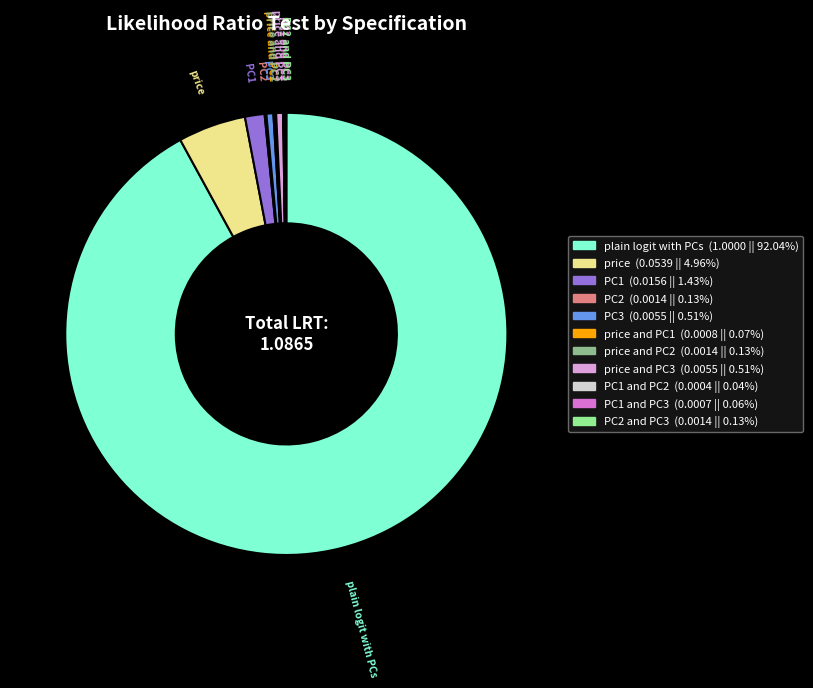

Is there any slice that represents more than half of the pie?

Yes